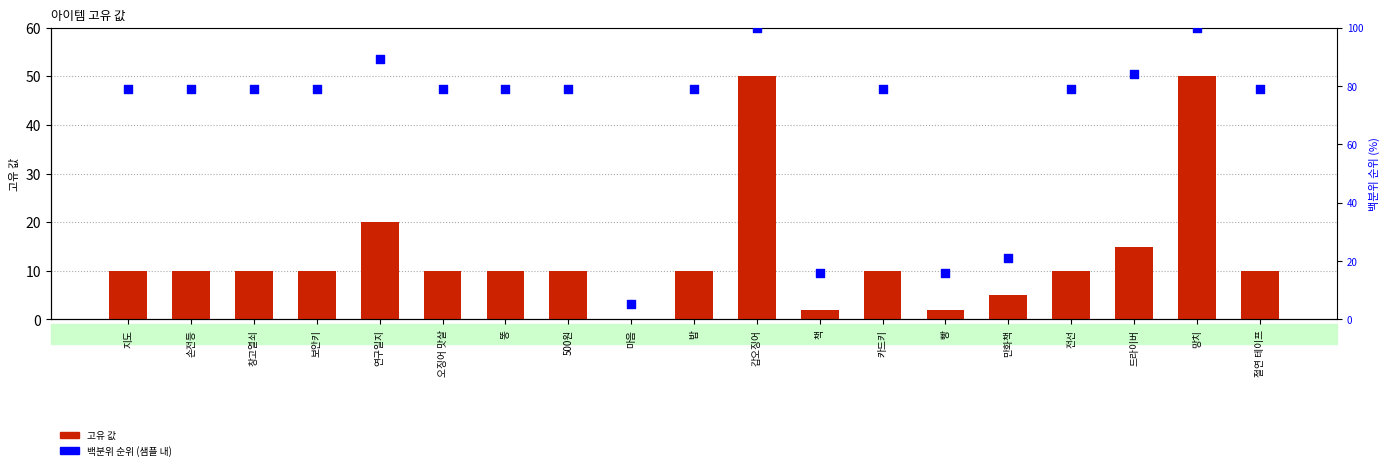

Which series contains the highest Y value?

백분위 순위 (샘플 내)